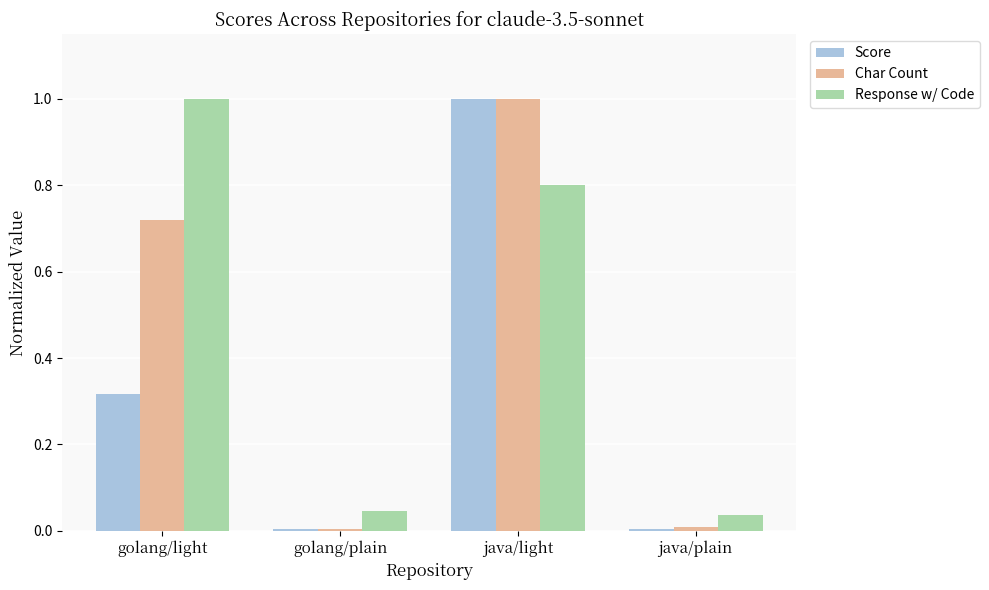

The Char Count series shows 0.3 at golang/light. True or false?

False